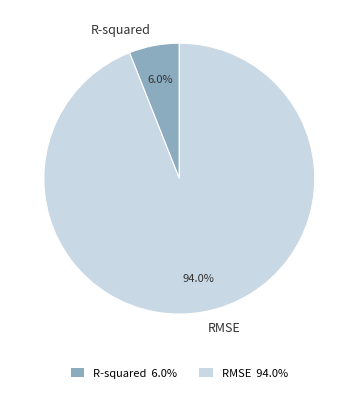

Which slice is the smallest?

R-squared